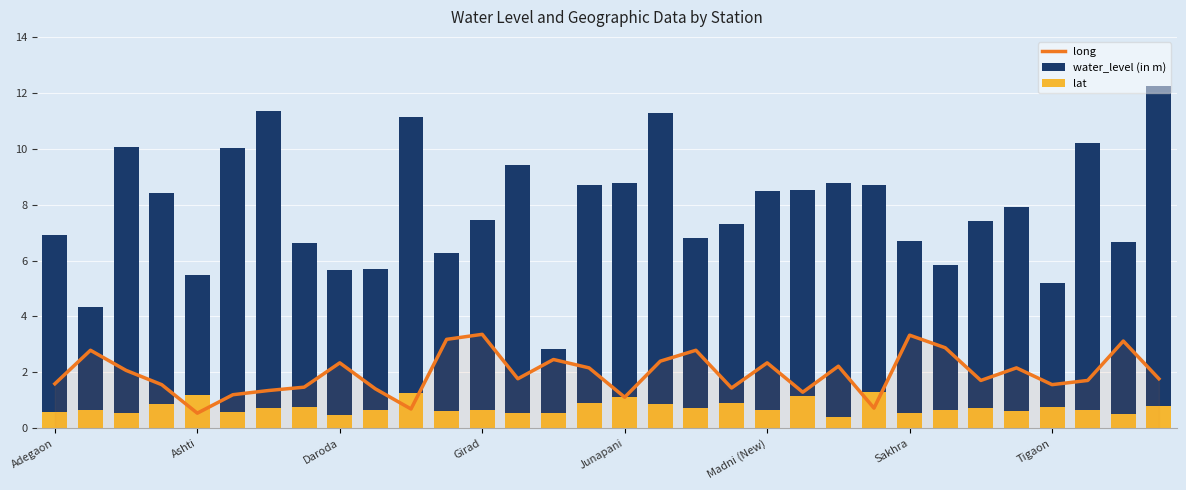

Does the chart contain any negative values?

No